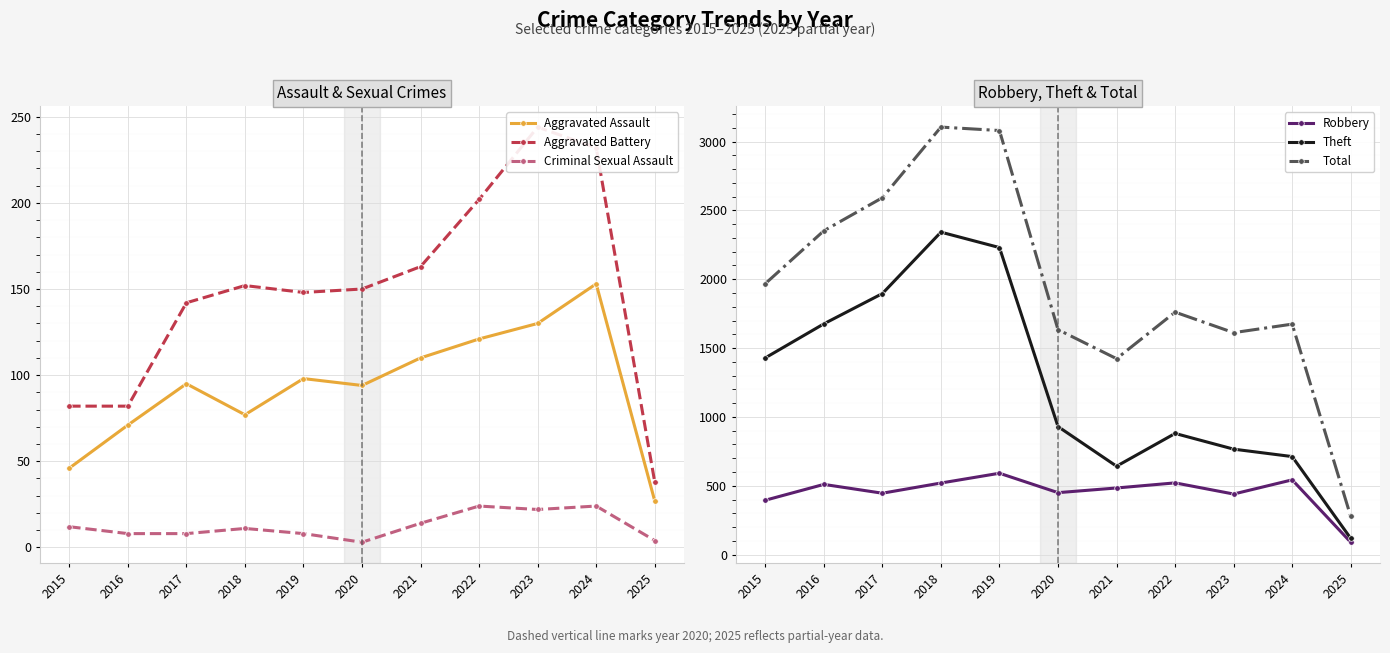

Which series changed the most between 2020 and 2024?

Theft